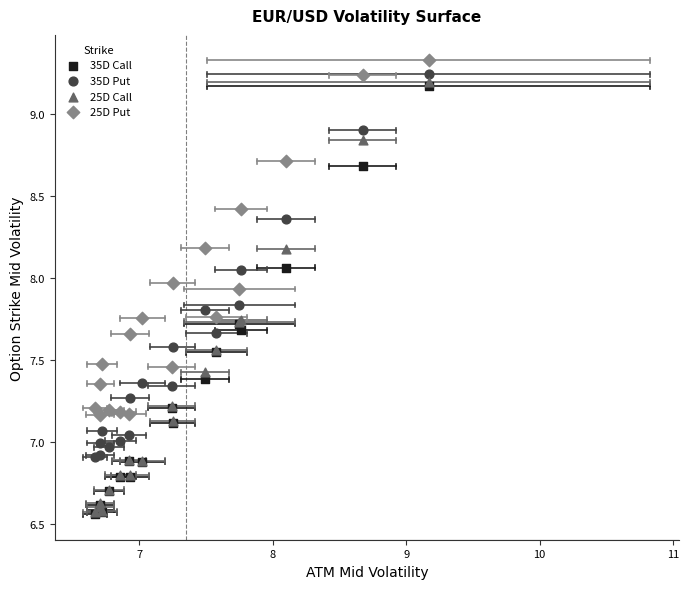

What are all the series names shown in the legend?

35D Call, 35D Put, 25D Call, 25D Put